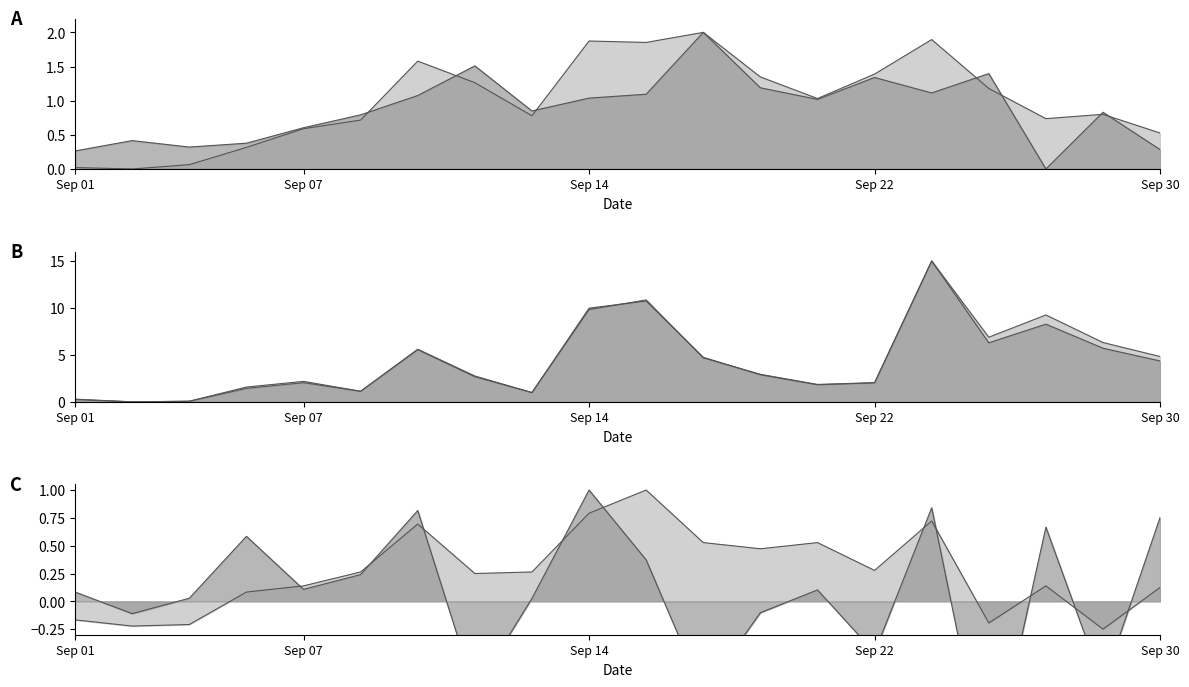

Rank the categories by amount value from lowest to highest.

2021/09/02, 2021/09/03, 2021/09/01, 2021/09/13, 2021/09/08, 2021/09/06, 2021/09/22, 2021/09/23, 2021/09/07, 2021/09/10, 2021/09/17, 2021/09/30, 2021/09/16, 2021/09/09, 2021/09/29, 2021/09/27, 2021/09/28, 2021/09/14, 2021/09/15, 2021/09/24